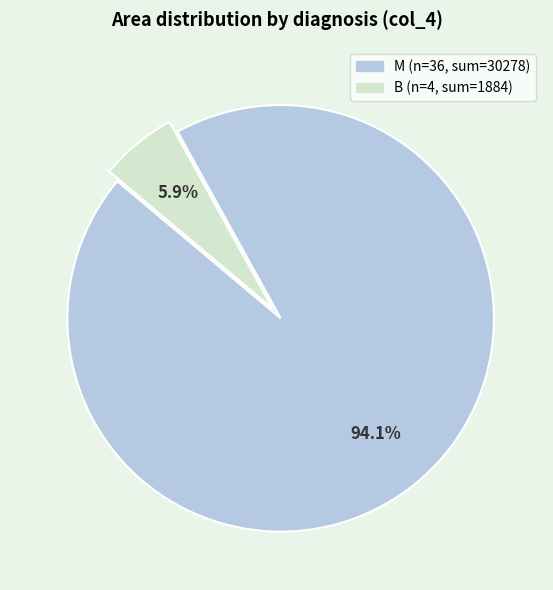

How many slices are in this pie chart?

2